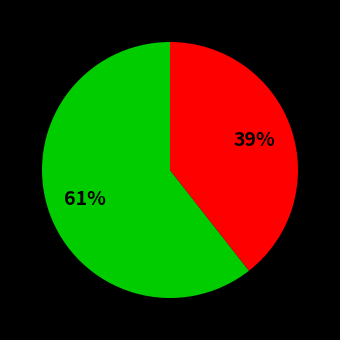

Is there a majority slice in this chart?

Yes